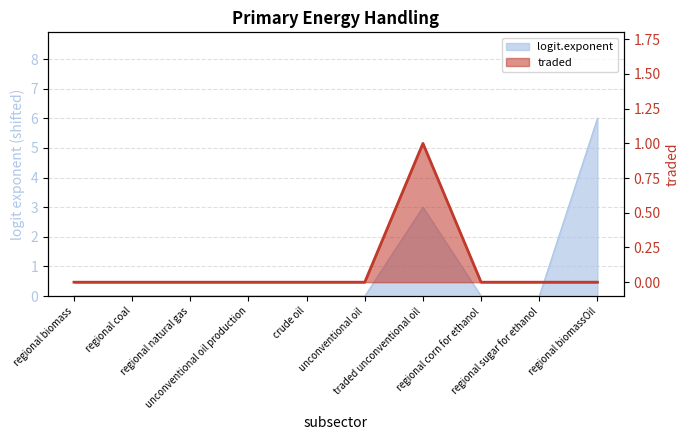

What is the difference between the maximum and minimum values in the logit.exponent series?

6